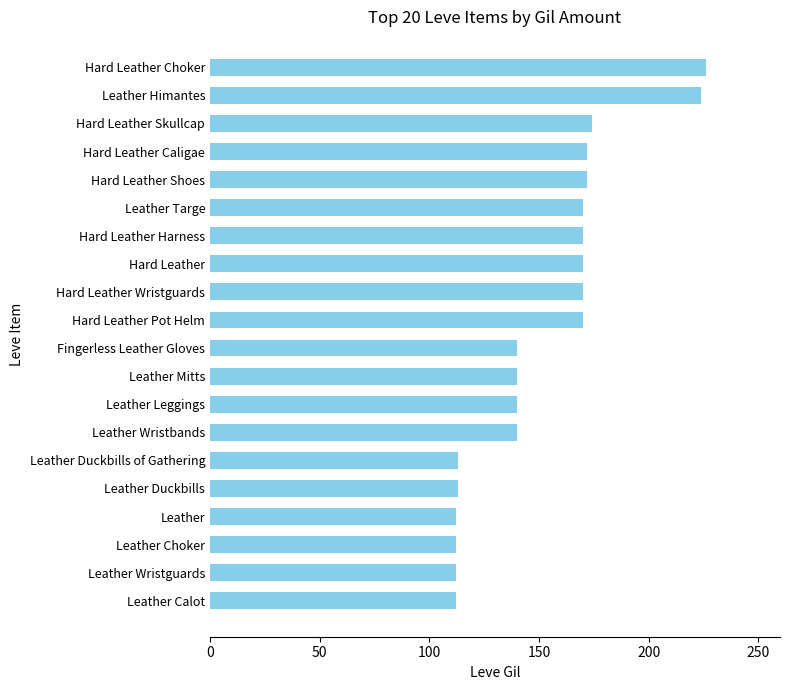

What is the minimum value shown in the chart?

112